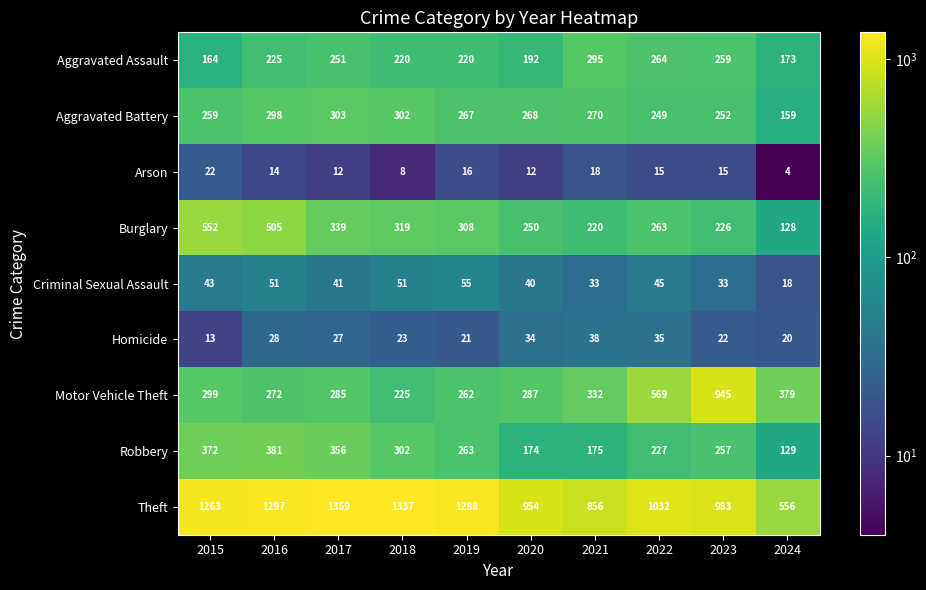

At how many categories does at least one series exceed 514?

10